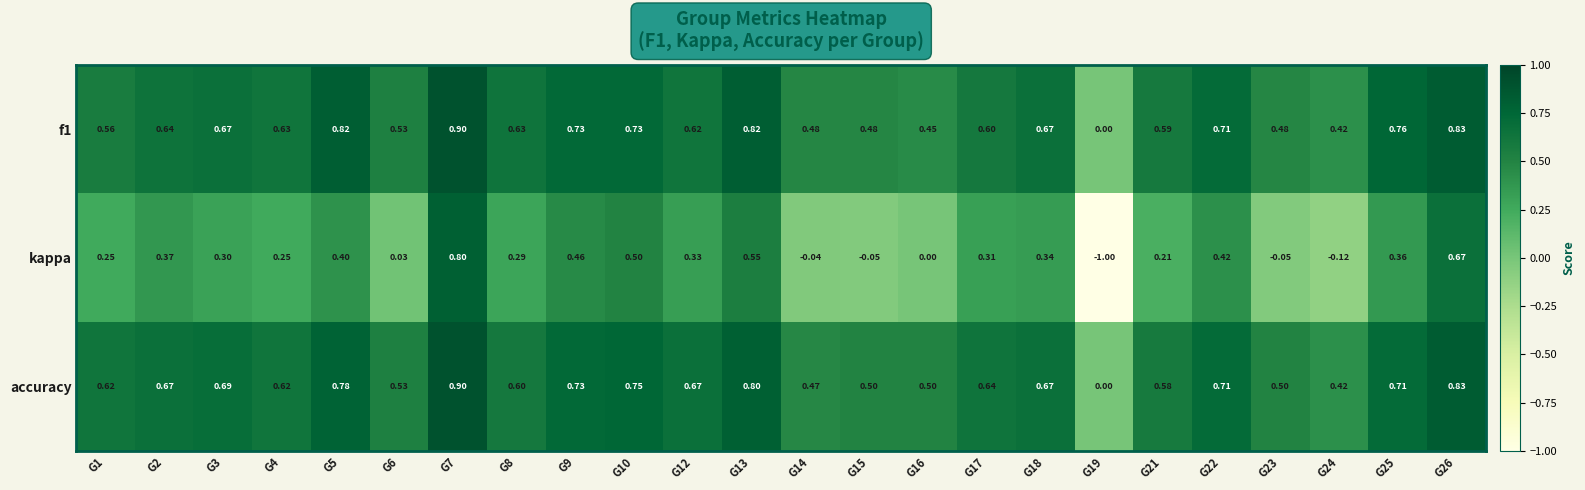

Which series has the largest range (max minus min)?

kappa